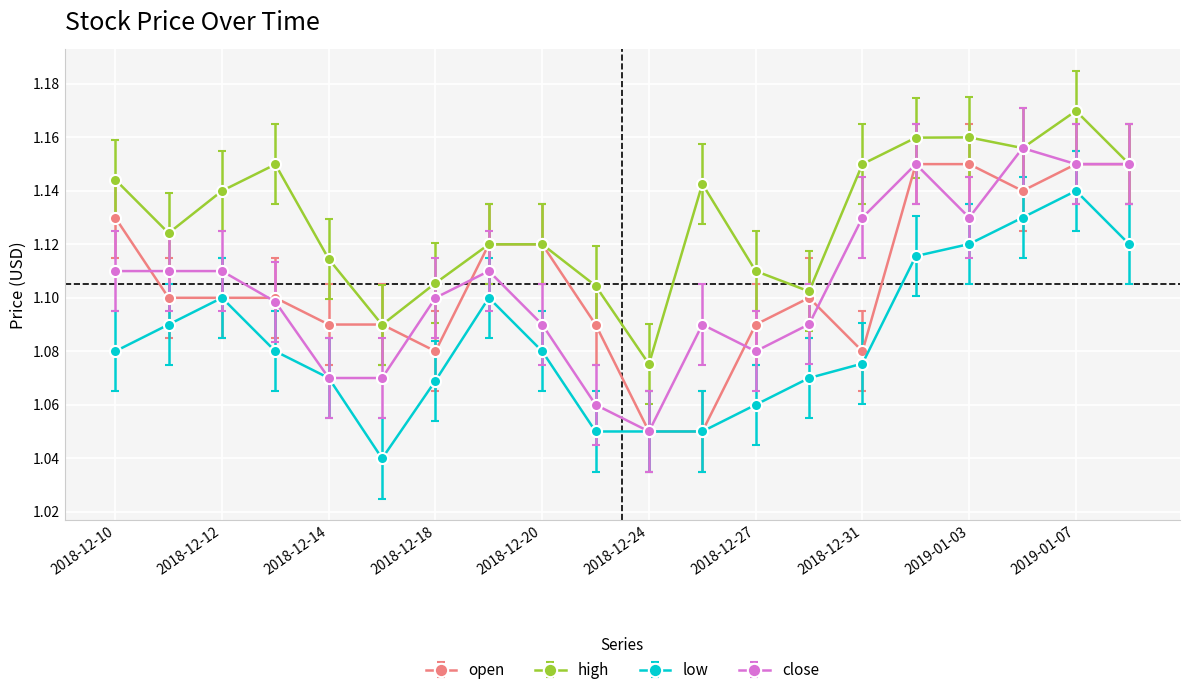

True or false: low and high intersect in this chart.

False